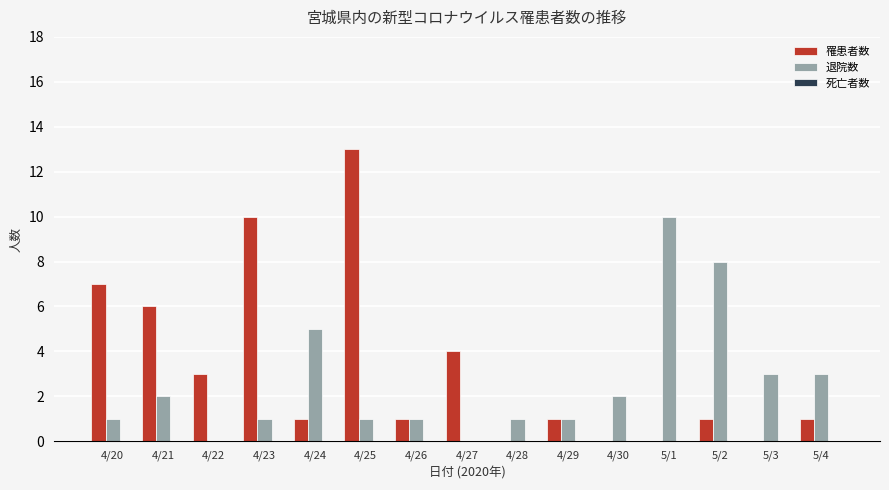

The 退院数 series shows 3 at 5/3. True or false?

True